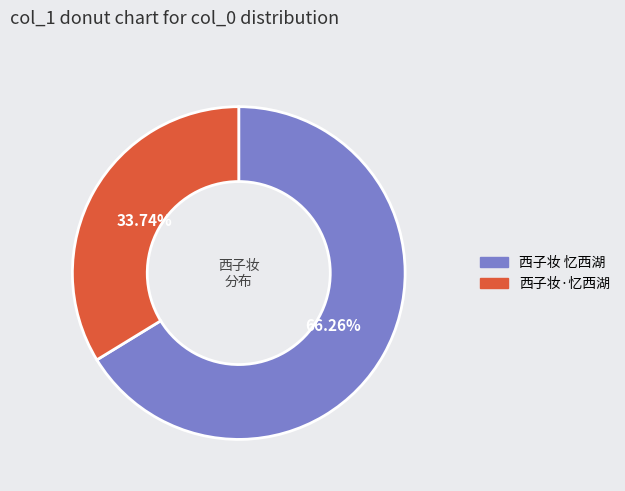

Which slice represents more than half of the pie?

西子妆 忆西湖